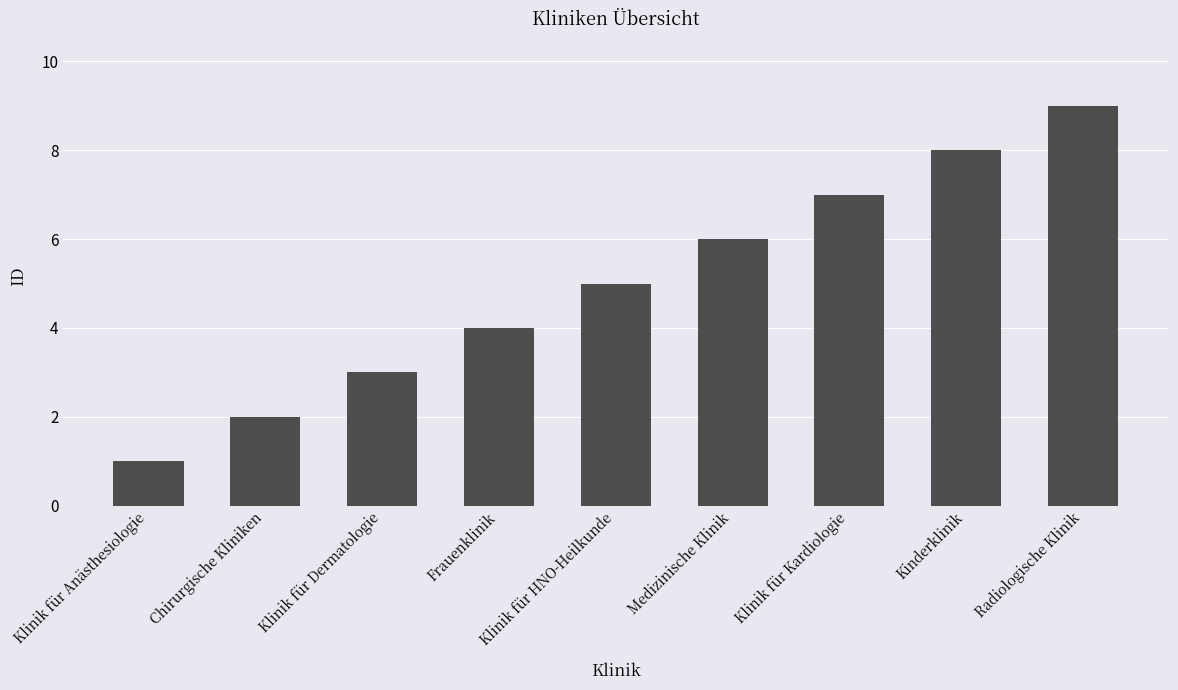

Reading left to right, extract all data points from this chart.

Klinik für Anästhesiologie=1	Chirurgische Kliniken=2	Klinik für Dermatologie=3	Frauenklinik=4	Klinik für HNO-Heilkunde=5	Medizinische Klinik=6	Klinik für Kardiologie=7	Kinderklinik=8	Radiologische Klinik=9